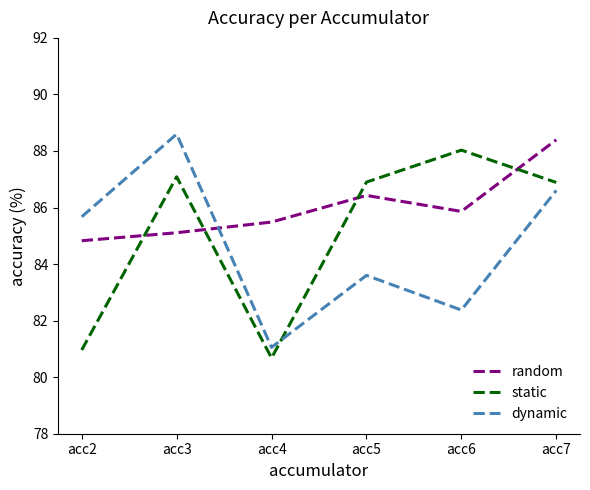

Rank the series at acc3 from lowest to highest value.

random, static, dynamic